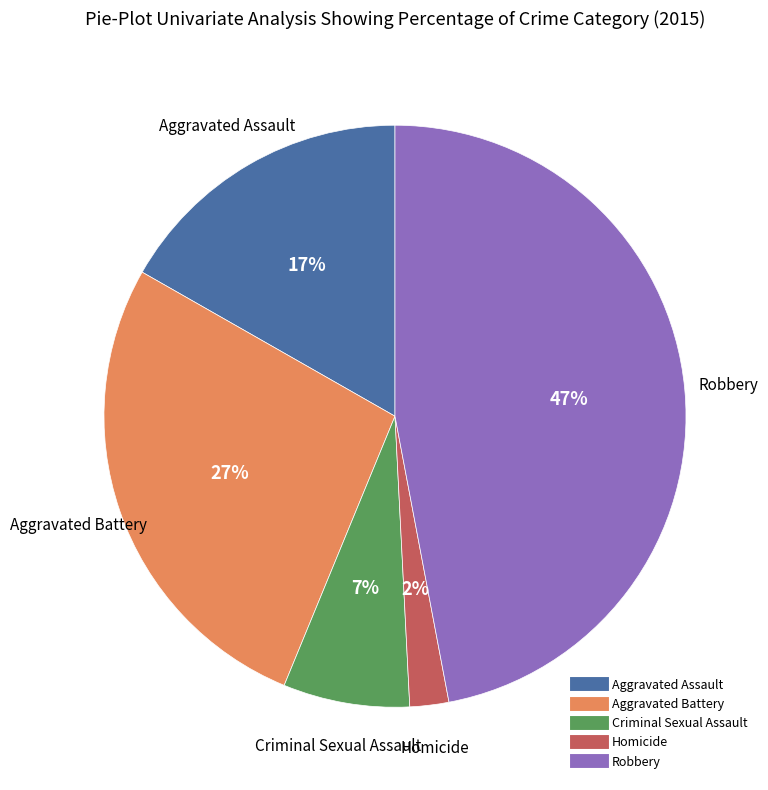

To the nearest percent, what is the difference between the Homicide and Robbery slice percentages?

45%